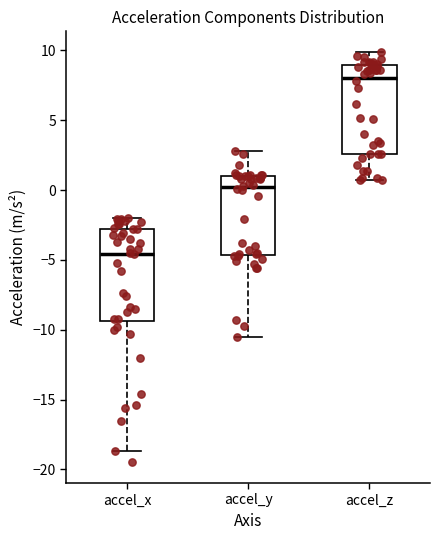

Reading left to right, read every box against the y-axis: the position of its median line, the range the box covers, and the ends of its whiskers. The values are not printed on the chart, so give them approximately, as read against the axis.

accel_x: median -4.5, box -9.5 to -3.0, whiskers -18.5 to -2.0
accel_y: median 0.0, box -4.5 to 1.0, whiskers -10.5 to 3.0
accel_z: median 8.0, box 2.5 to 9.0, whiskers 0.5 to 10.0